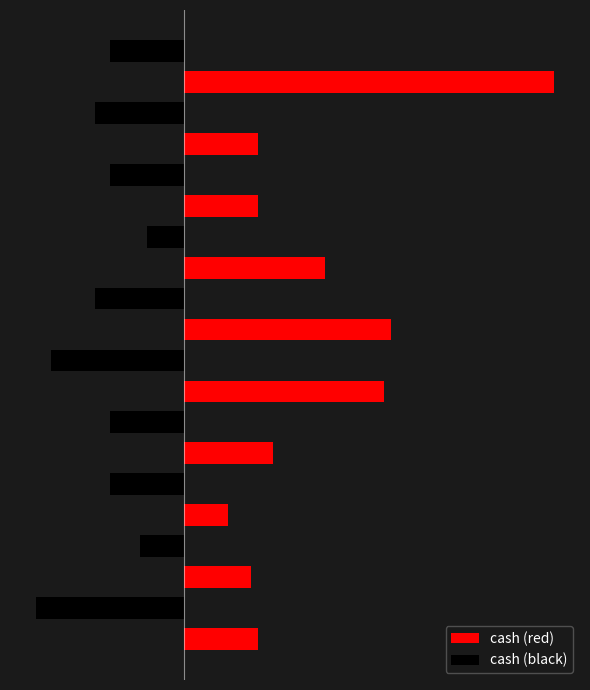

What are all the series names shown in the legend?

cash (red), cash (black)